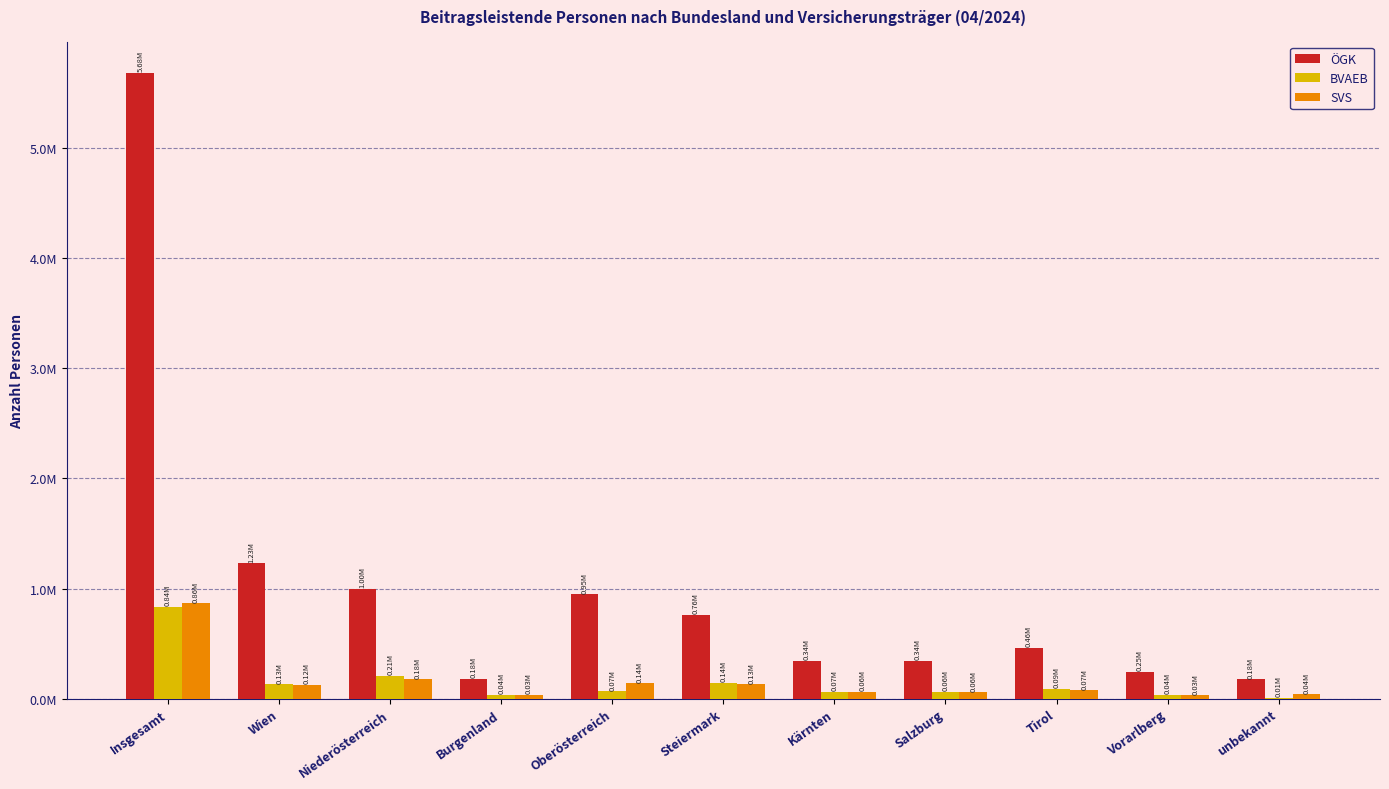

What are all the series names shown in the legend?

ÖGK, BVAEB, SVS